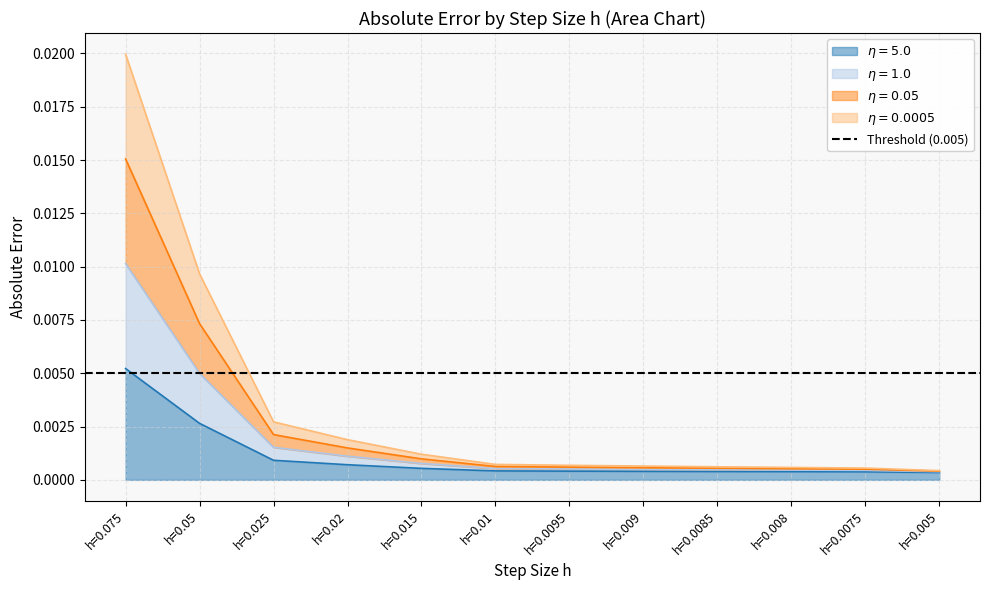

List the labels in order of absolute_error_eta5 value, smallest first.

h=0.005, h=0.0075, h=0.008, h=0.0085, h=0.009, h=0.0095, h=0.01, h=0.015, h=0.02, h=0.025, h=0.05, h=0.075